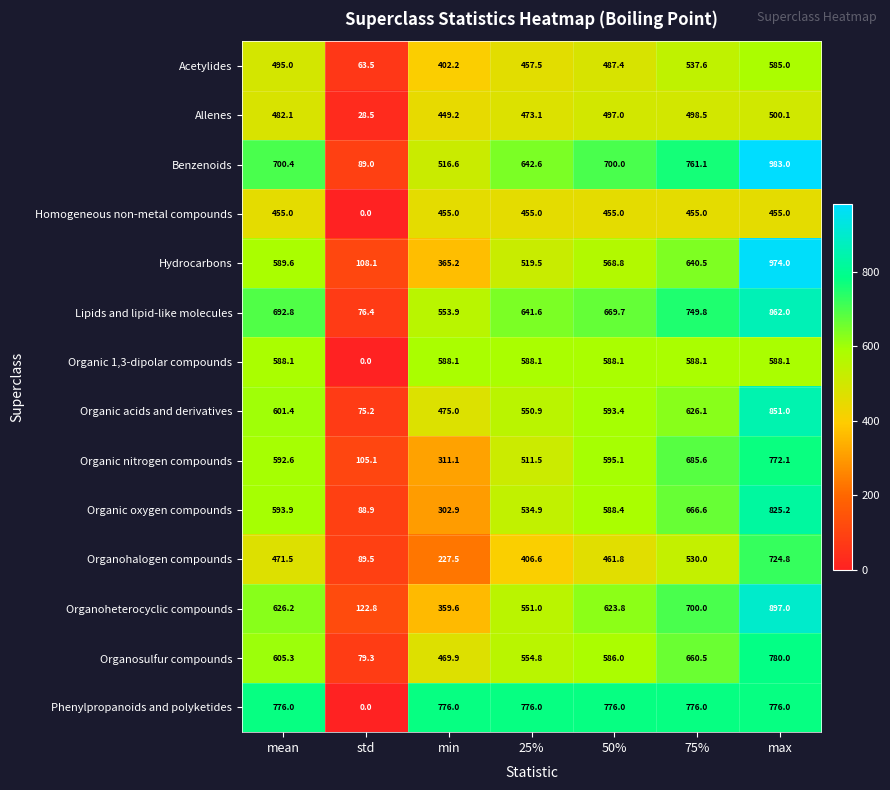

What is the total value across all series at max?

10573.3